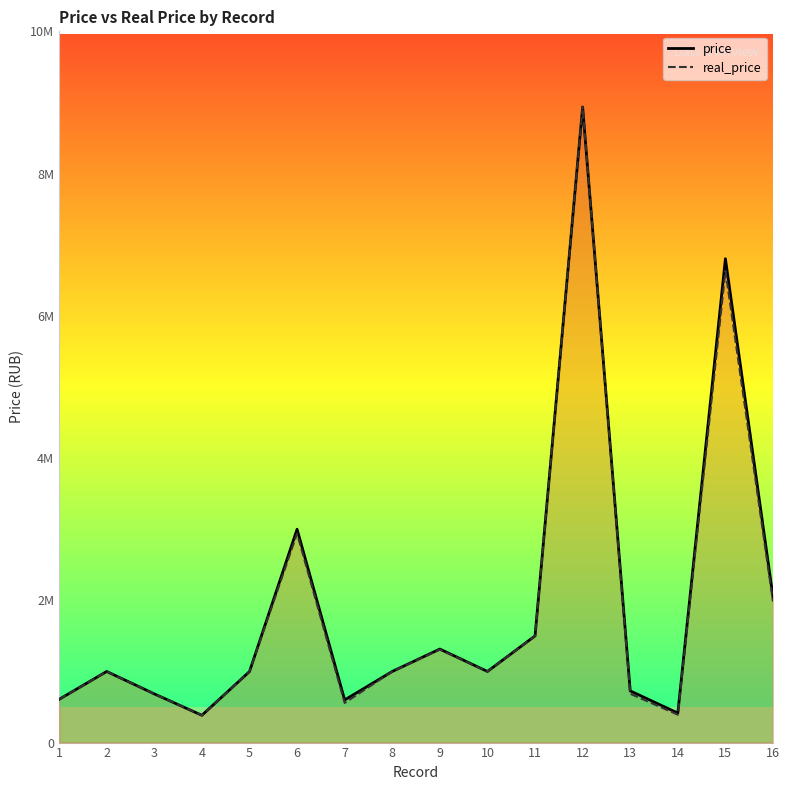

At which label does real_price reach its minimum?

4